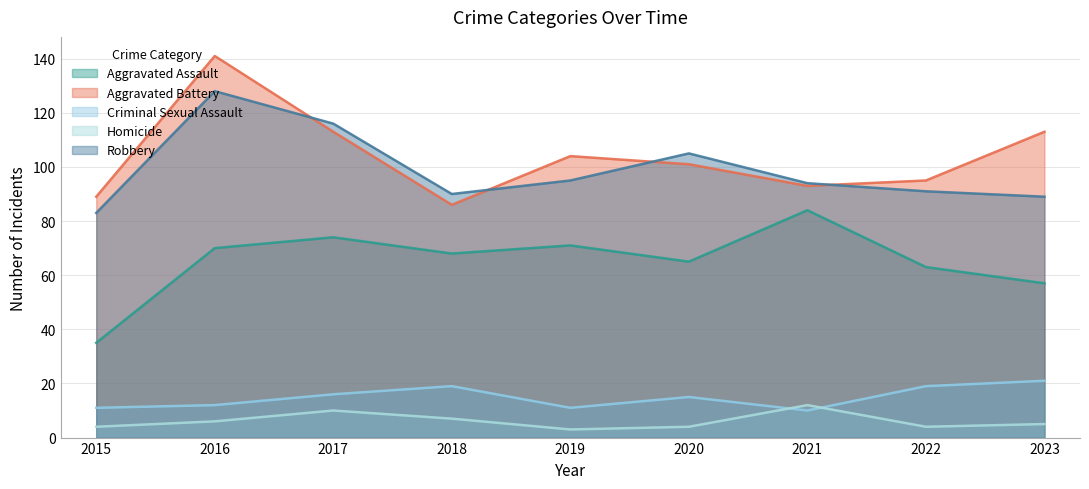

True or false: Criminal Sexual Assault and Aggravated Battery cross at least once.

False